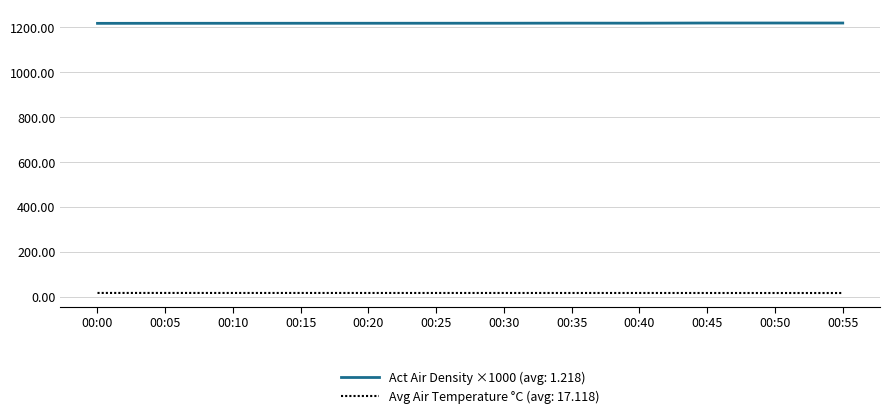

List the series in order of their overall mean, highest first.

Act Air Density ×1000 (avg: 1.218), Avg Air Temperature °C (avg: 17.118)